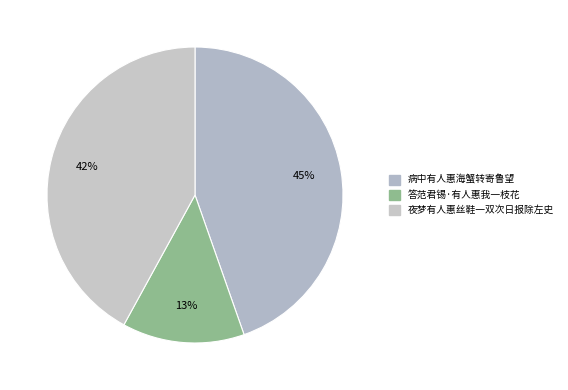

Approximately how many times larger is the value at 答范君锡·有人惠我一枝花 compared to 病中有人惠海蟹转寄鲁望?

0.3